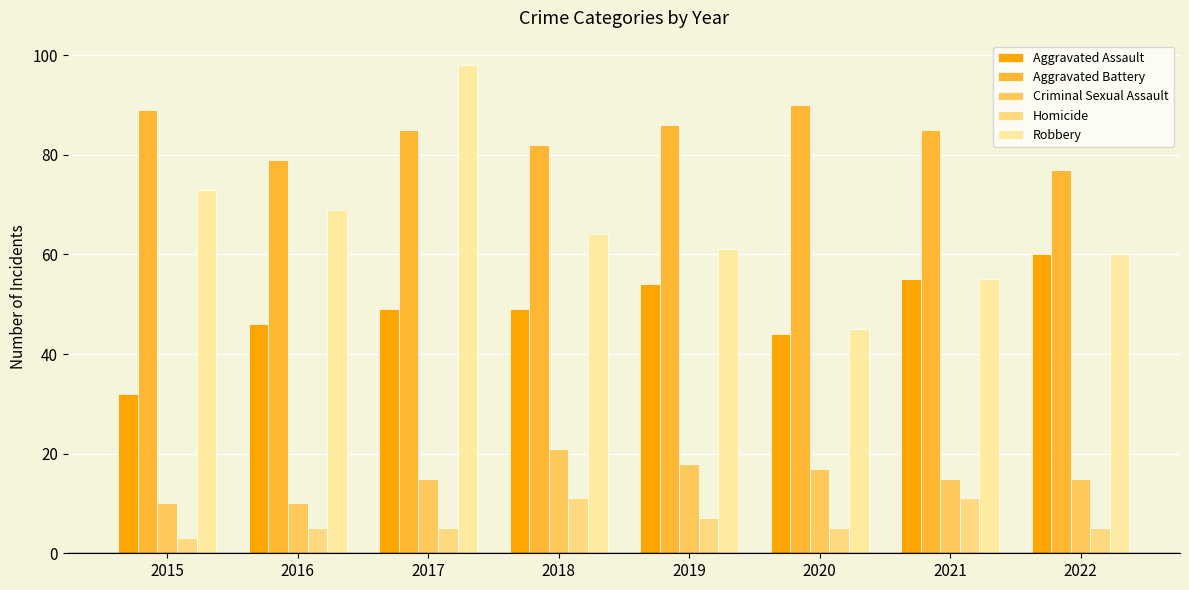

Is the value of Criminal Sexual Assault at 2021 greater than the value of Aggravated Battery at 2017?

No